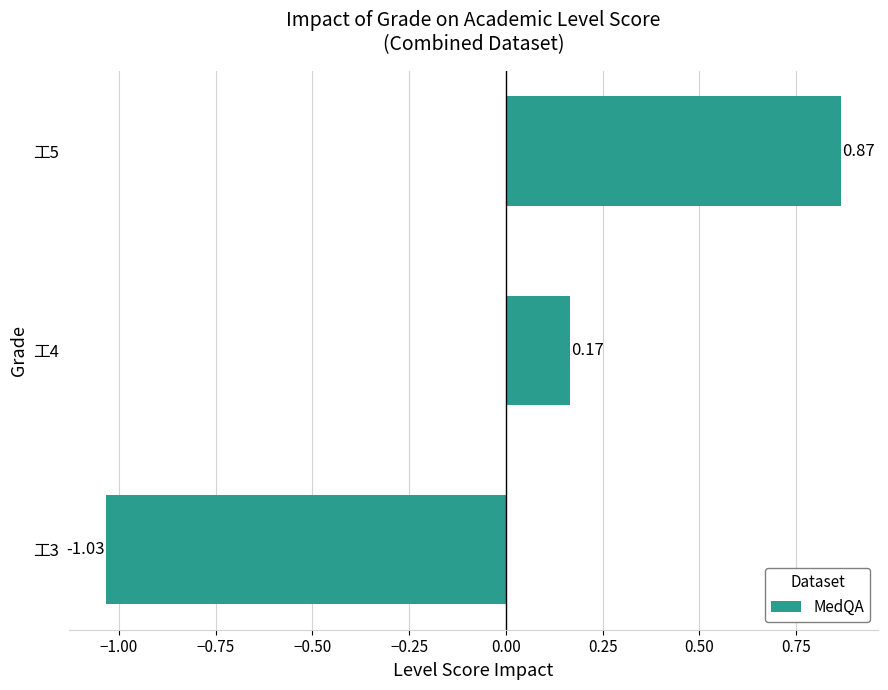

What is the difference between the maximum and minimum values?

1.9